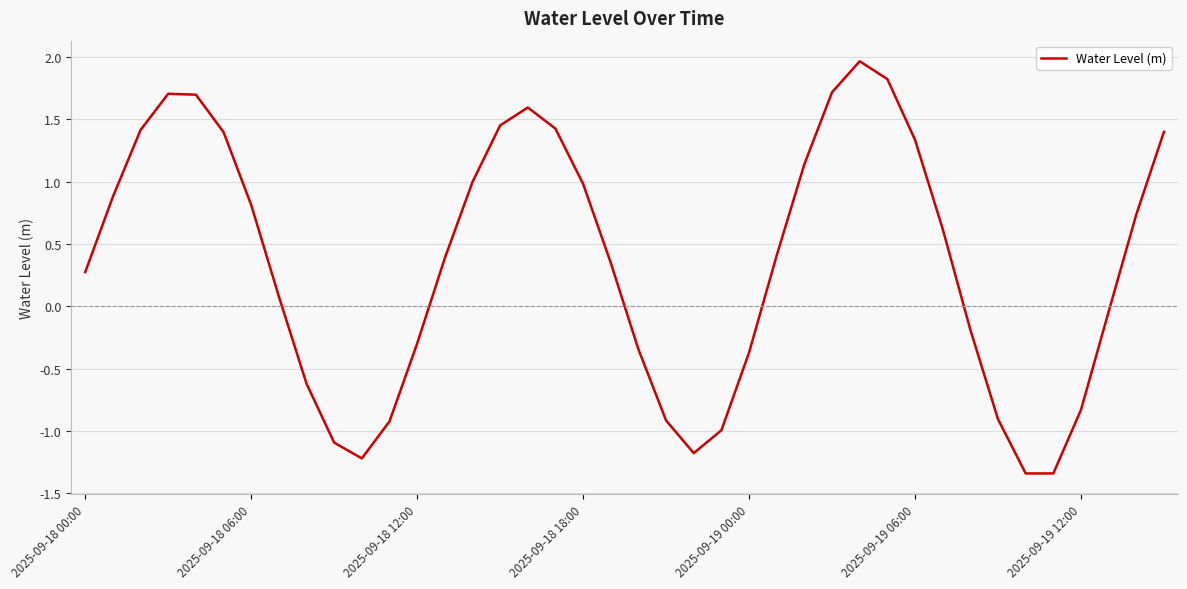

What is the maximum value shown in the chart?

2.0